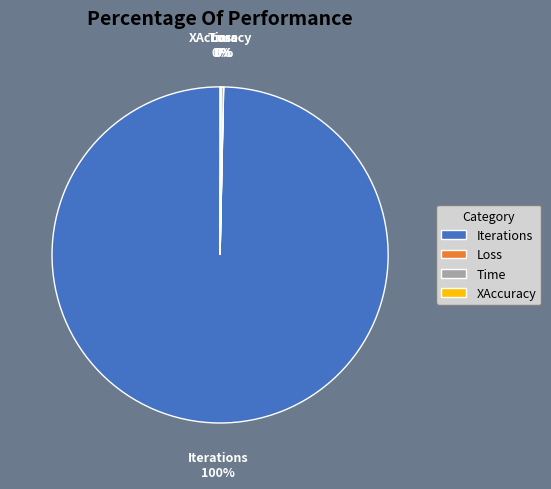

Is there any slice that represents more than half of the pie?

Yes